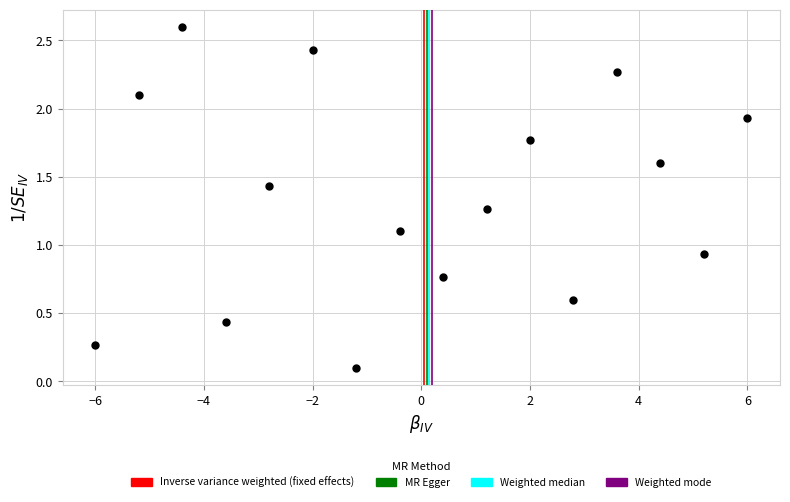

What is the range of Y values (max minus min)?

2.5